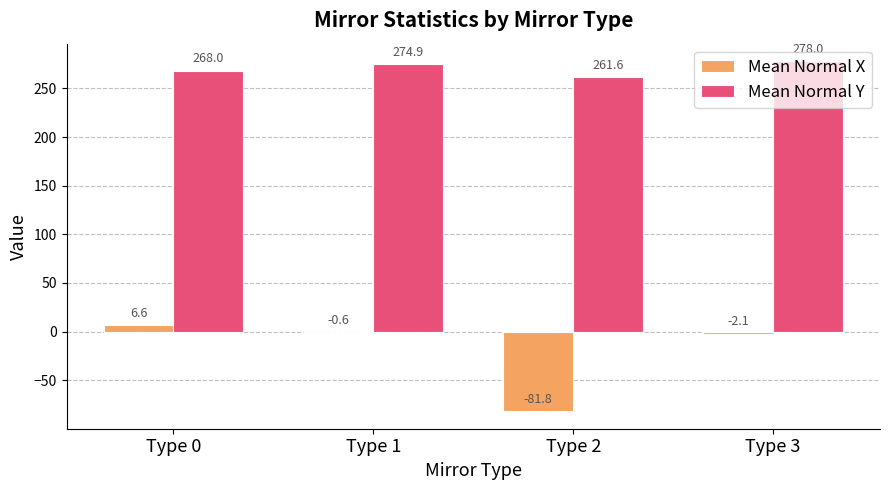

Between Type 2 and Type 3, which series saw the biggest shift?

Mean Normal X